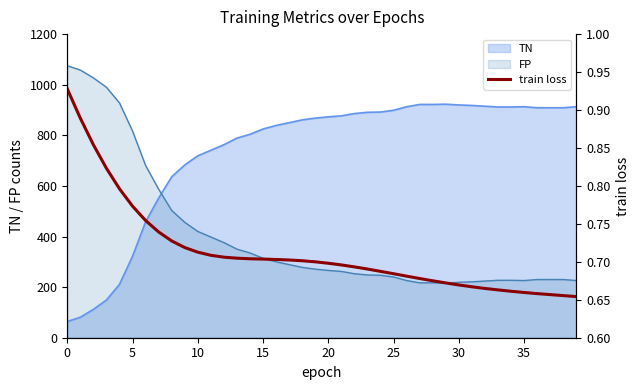

True or false: TN and FP cross at least once.

True